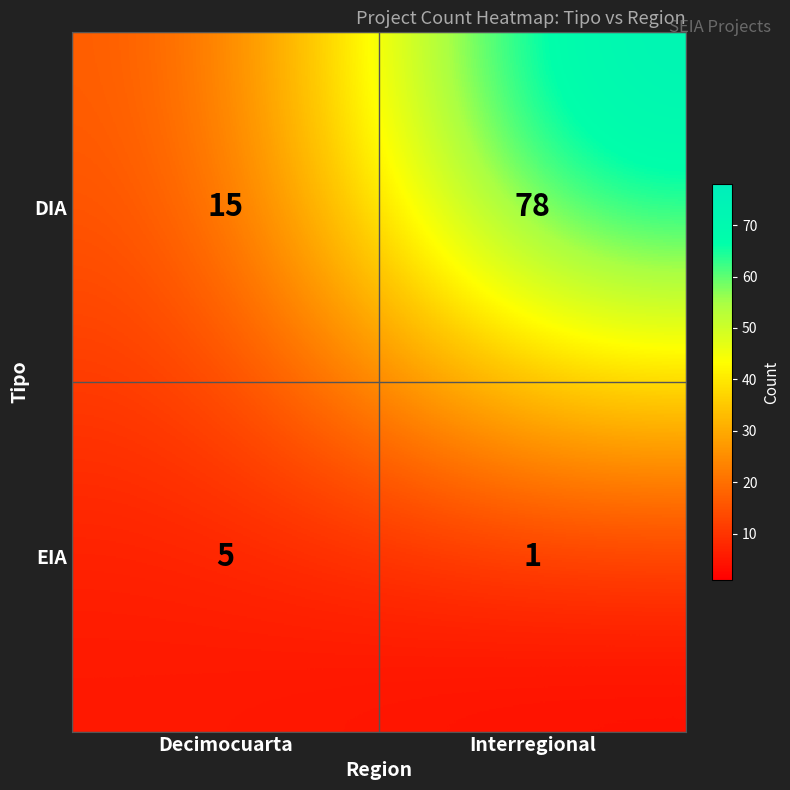

What is the difference between the DIA values at Decimocuarta and Interregional?

63